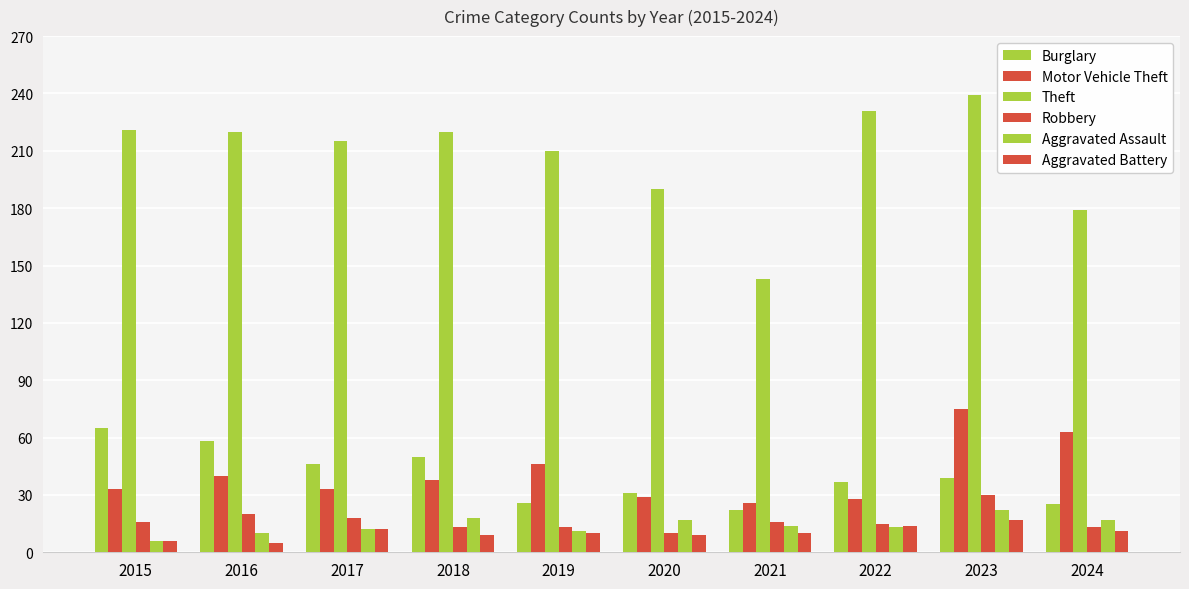

Which series changed the most between 2019 and 2022?

Theft